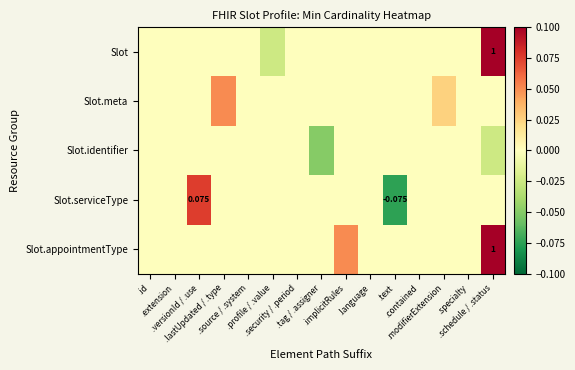

Is the value of Slot.serviceType at .security / .period greater than the value of Slot.appointmentType at .modifierExtension?

No